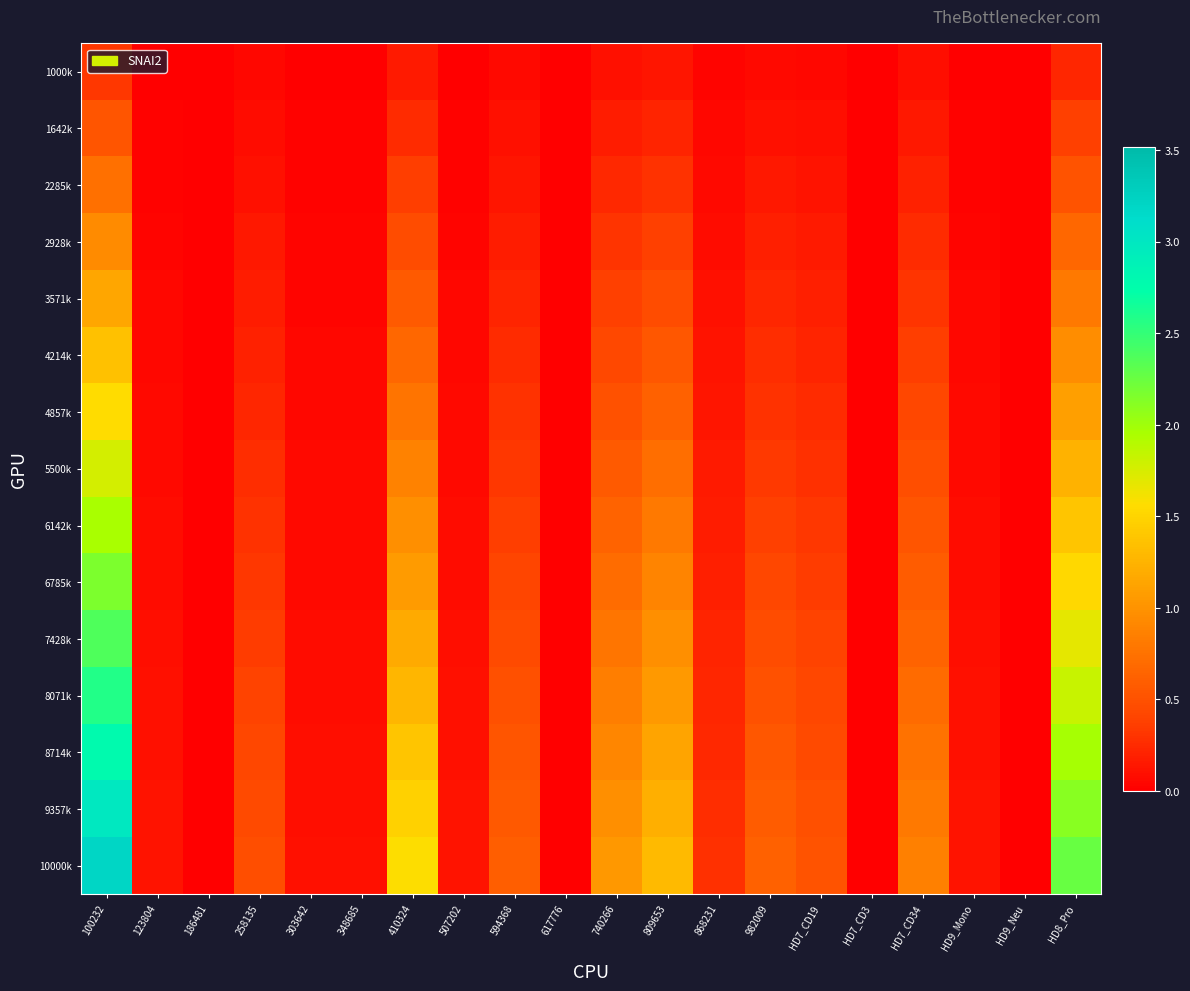

At how many categories does at least one series exceed 0?

16